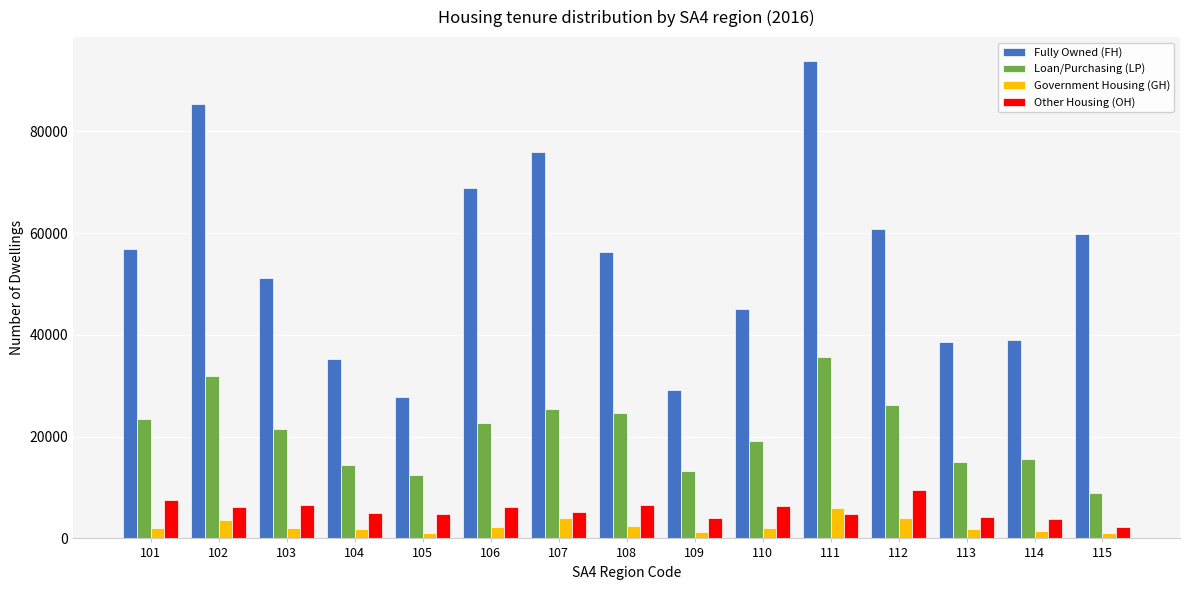

What is the difference between the maximum and minimum values in the Government Housing (GH) series?

4918